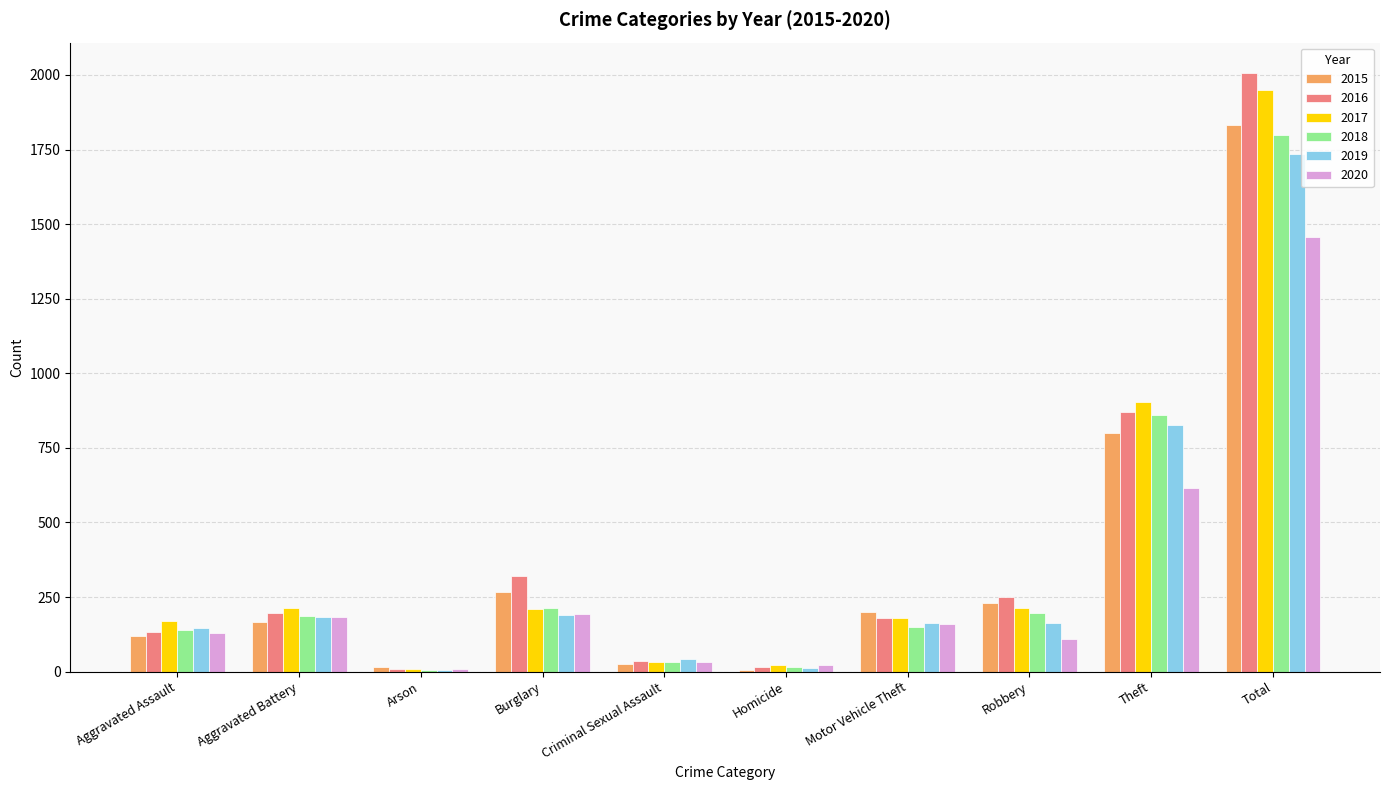

How many groups of bars are there?

10